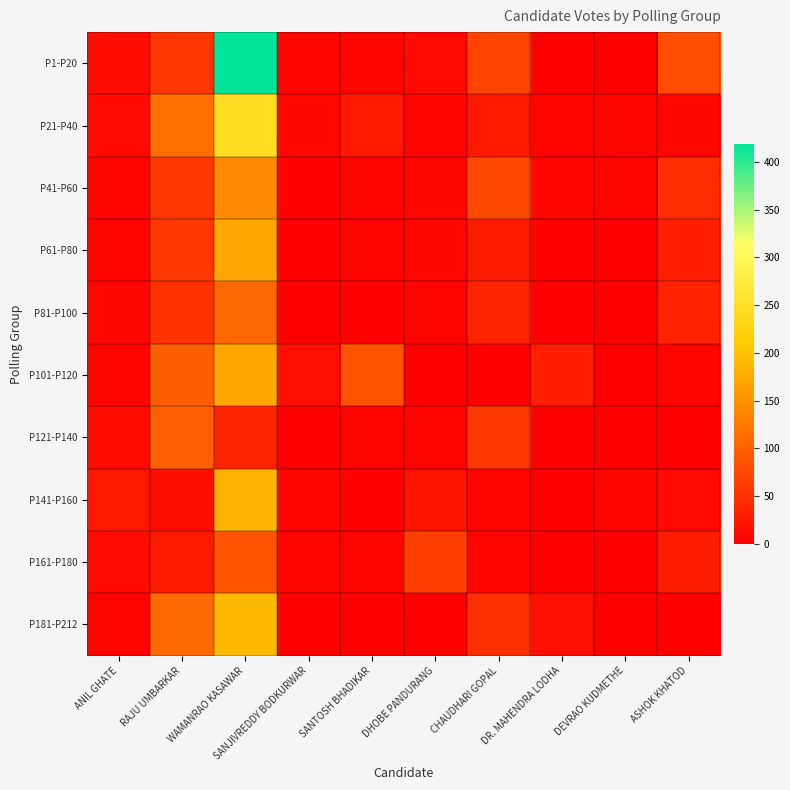

Reading left to right, list all the values displayed in this chart.

P1-P20: ANIL GHATE=12	RAJU UMBARKAR=56	WAMANRAO KASAWAR=419	SANJIVREDDY BODKURWAR=6	SANTOSH BHADIKAR=6	DHOBE PANDURANG=10	CHAUDHARI GOPAL=70	DR. MAHENDRA LODHA=1	DEVRAO KUDMETHE=1	ASHOK KHATOD=81
P21-P40: ANIL GHATE=10	RAJU UMBARKAR=115	WAMANRAO KASAWAR=246	SANJIVREDDY BODKURWAR=9	SANTOSH BHADIKAR=27	DHOBE PANDURANG=5	CHAUDHARI GOPAL=27	DR. MAHENDRA LODHA=4	DEVRAO KUDMETHE=5	ASHOK KHATOD=7
P41-P60: ANIL GHATE=5	RAJU UMBARKAR=58	WAMANRAO KASAWAR=141	SANJIVREDDY BODKURWAR=3	SANTOSH BHADIKAR=4	DHOBE PANDURANG=7	CHAUDHARI GOPAL=76	DR. MAHENDRA LODHA=6	DEVRAO KUDMETHE=4	ASHOK KHATOD=47
P61-P80: ANIL GHATE=5	RAJU UMBARKAR=58	WAMANRAO KASAWAR=171	SANJIVREDDY BODKURWAR=2	SANTOSH BHADIKAR=4	DHOBE PANDURANG=7	CHAUDHARI GOPAL=28	DR. MAHENDRA LODHA=2	DEVRAO KUDMETHE=1	ASHOK KHATOD=32
P81-P100: ANIL GHATE=9	RAJU UMBARKAR=52	WAMANRAO KASAWAR=107	SANJIVREDDY BODKURWAR=1	SANTOSH BHADIKAR=2	DHOBE PANDURANG=5	CHAUDHARI GOPAL=38	DR. MAHENDRA LODHA=2	DEVRAO KUDMETHE=1	ASHOK KHATOD=37
P101-P120: ANIL GHATE=6	RAJU UMBARKAR=97	WAMANRAO KASAWAR=171	SANJIVREDDY BODKURWAR=16	SANTOSH BHADIKAR=86	DHOBE PANDURANG=1	CHAUDHARI GOPAL=3	DR. MAHENDRA LODHA=32	DEVRAO KUDMETHE=1	ASHOK KHATOD=6
P121-P140: ANIL GHATE=13	RAJU UMBARKAR=98	WAMANRAO KASAWAR=38	SANJIVREDDY BODKURWAR=1	SANTOSH BHADIKAR=4	DHOBE PANDURANG=4	CHAUDHARI GOPAL=57	DR. MAHENDRA LODHA=1	DEVRAO KUDMETHE=2	ASHOK KHATOD=0
P141-P160: ANIL GHATE=27	RAJU UMBARKAR=15	WAMANRAO KASAWAR=184	SANJIVREDDY BODKURWAR=6	SANTOSH BHADIKAR=2	DHOBE PANDURANG=22	CHAUDHARI GOPAL=4	DR. MAHENDRA LODHA=0	DEVRAO KUDMETHE=6	ASHOK KHATOD=11
P161-P180: ANIL GHATE=11	RAJU UMBARKAR=28	WAMANRAO KASAWAR=88	SANJIVREDDY BODKURWAR=6	SANTOSH BHADIKAR=4	DHOBE PANDURANG=64	CHAUDHARI GOPAL=5	DR. MAHENDRA LODHA=0	DEVRAO KUDMETHE=0	ASHOK KHATOD=31
P181-P212: ANIL GHATE=4	RAJU UMBARKAR=109	WAMANRAO KASAWAR=191	SANJIVREDDY BODKURWAR=0	SANTOSH BHADIKAR=0	DHOBE PANDURANG=1	CHAUDHARI GOPAL=50	DR. MAHENDRA LODHA=17	DEVRAO KUDMETHE=1	ASHOK KHATOD=2